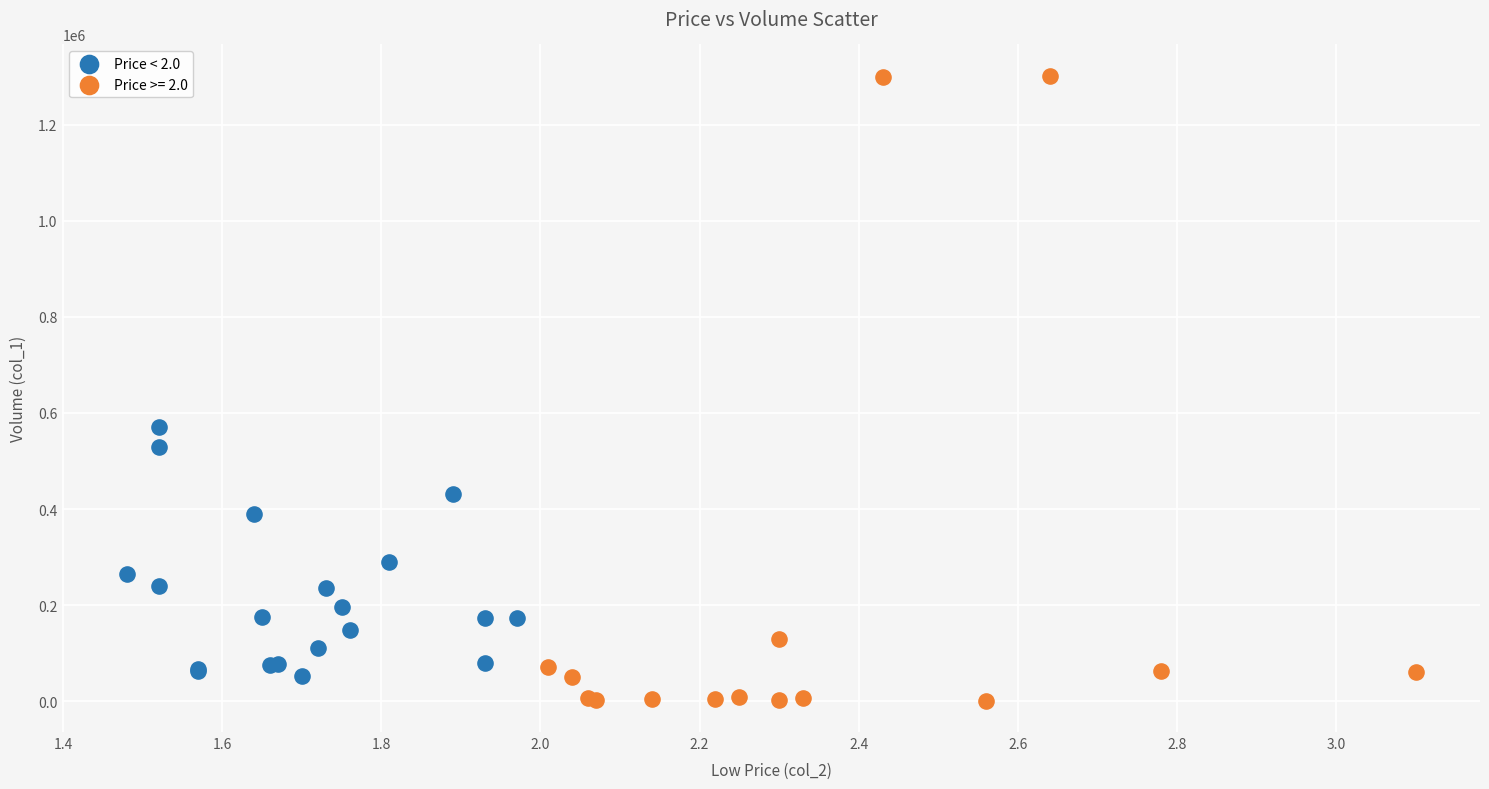

Which series has the widest spread of Y values?

Price >= 2.0